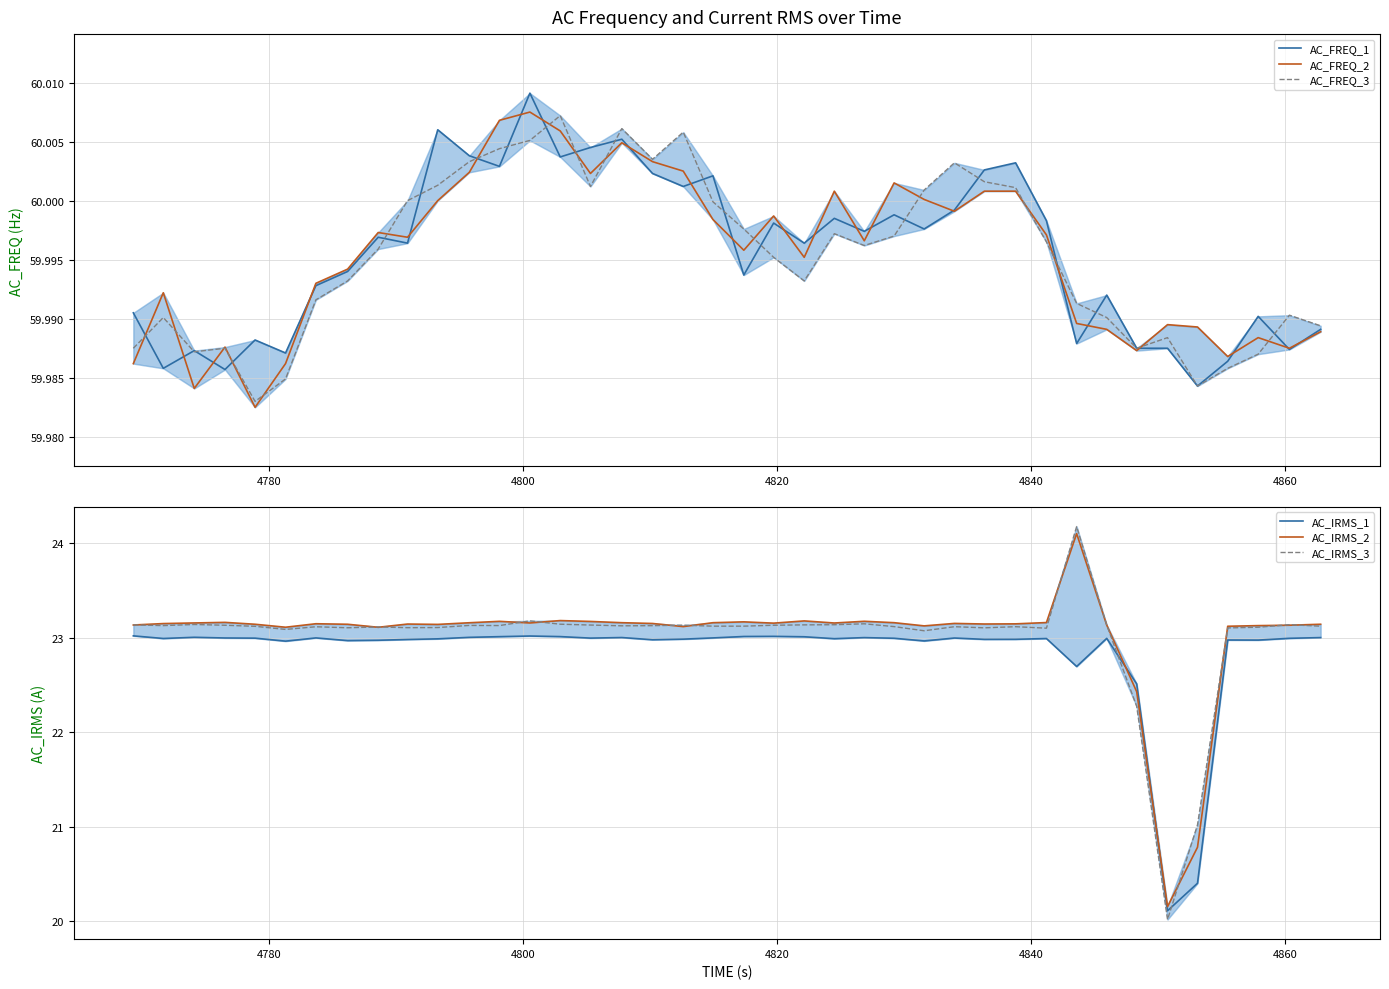

List the series in order of their peak value, highest first.

AC_FREQ_1, AC_FREQ_2, AC_FREQ_3, AC_IRMS_3, AC_IRMS_2, AC_IRMS_1